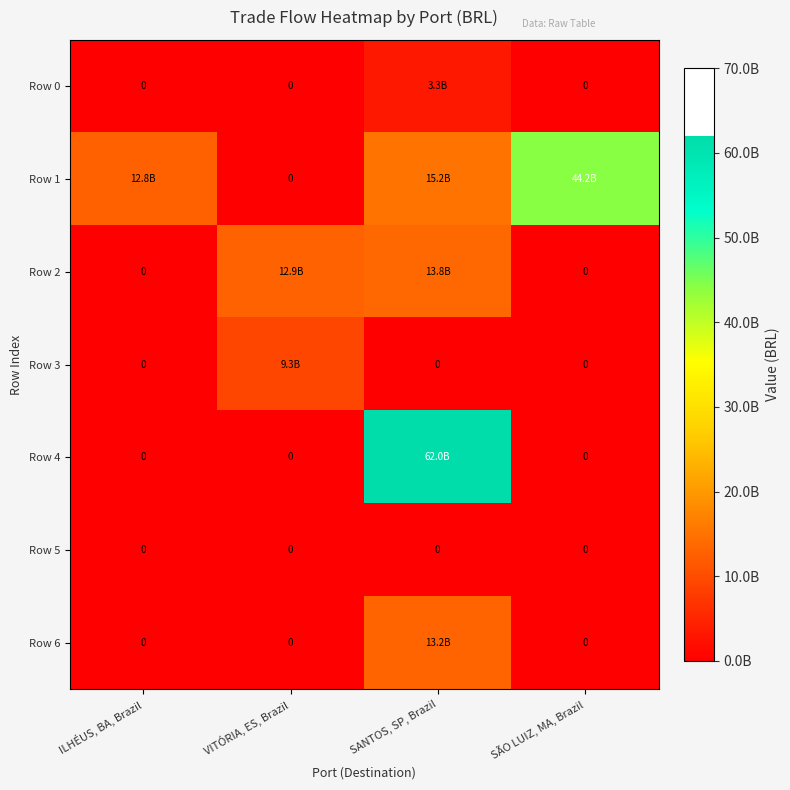

At how many categories does at least one series exceed 30276566243?

2